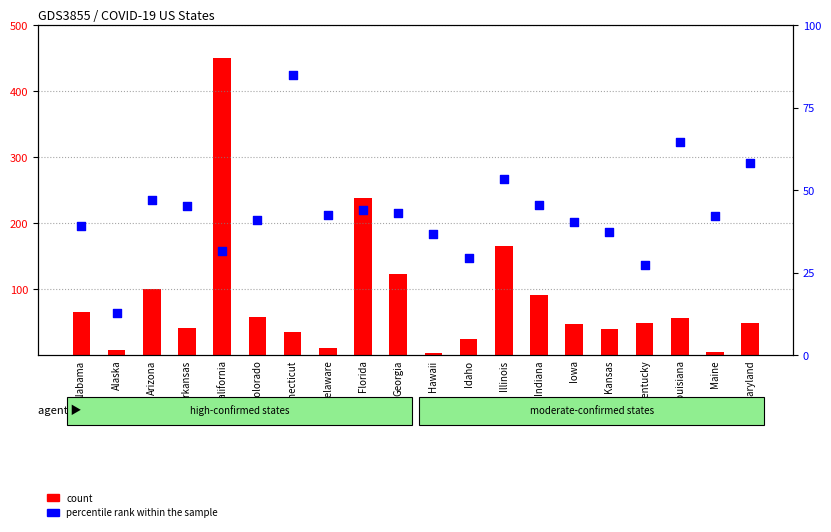

At how many categories does at least one series exceed 429?

1